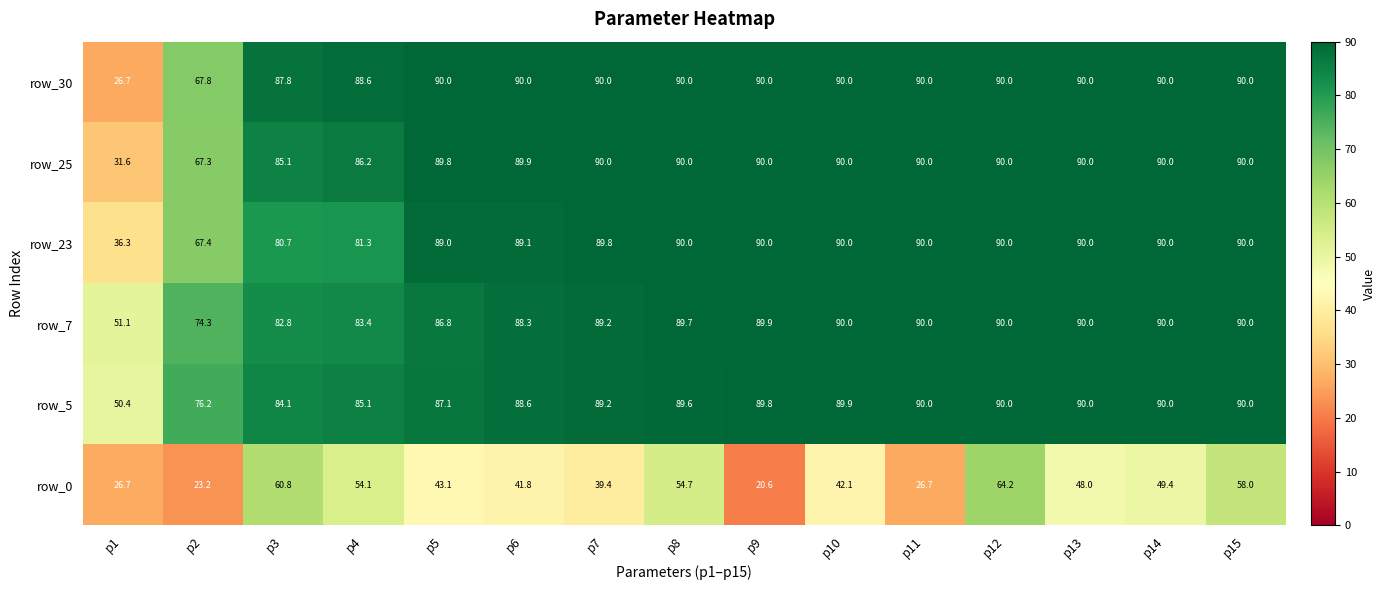

The value of row_5 at p9 is 60.4. True or false?

False